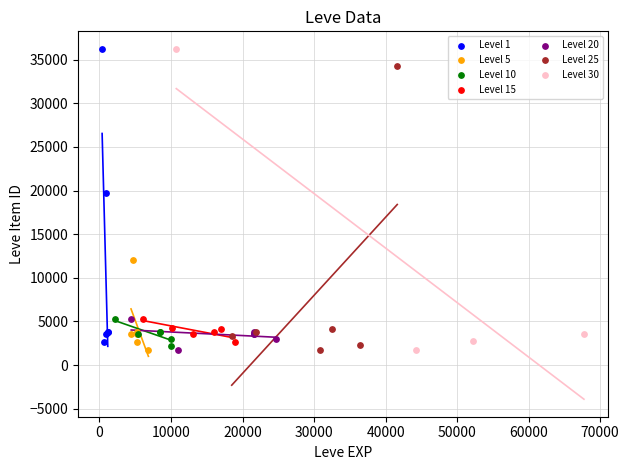

Which series has the largest Y range (max minus min)?

Level 30